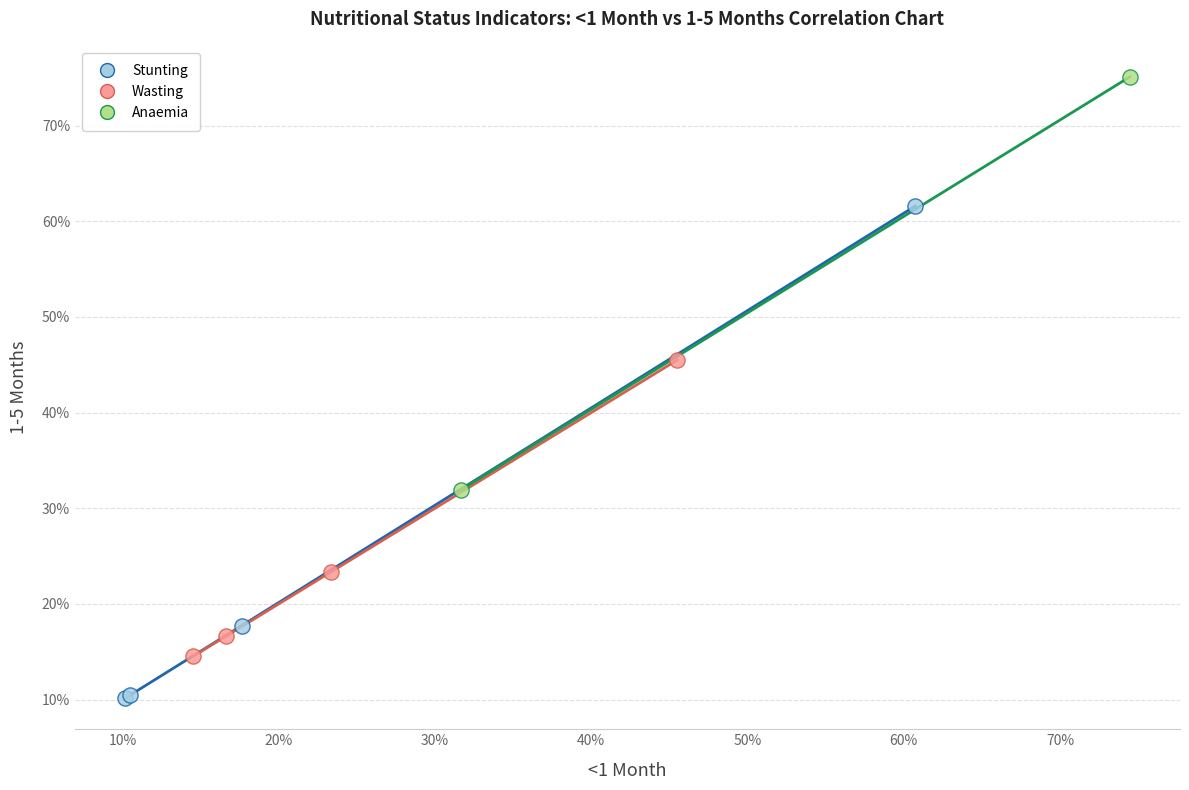

Which series has the widest spread of Y values?

Stunting